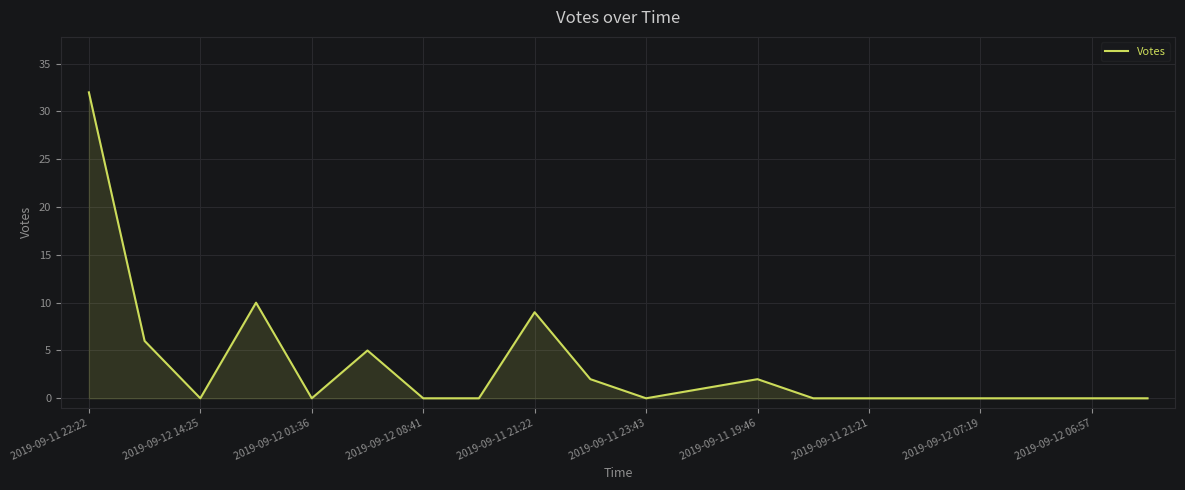

How many lines are shown in the chart?

1